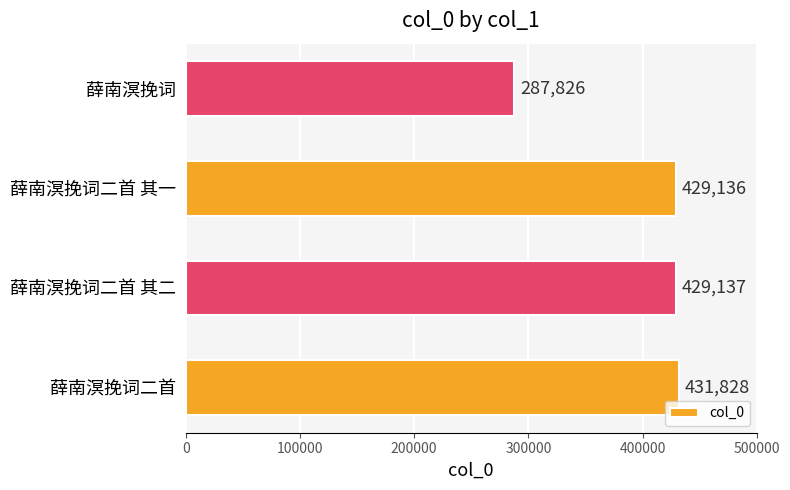

Count the number of data series in this chart.

1